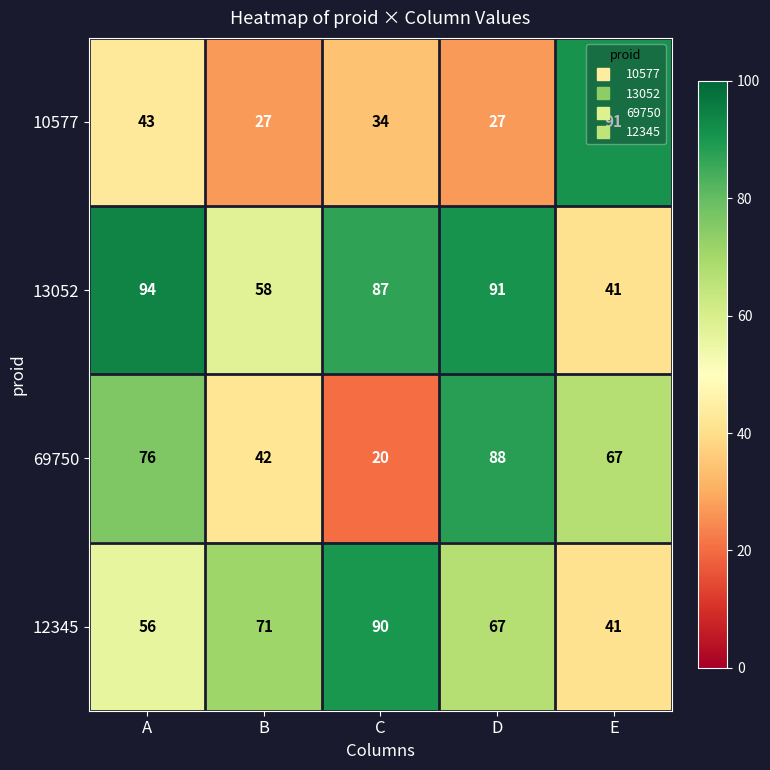

What is the sum of the 13052 values at E and B?

99